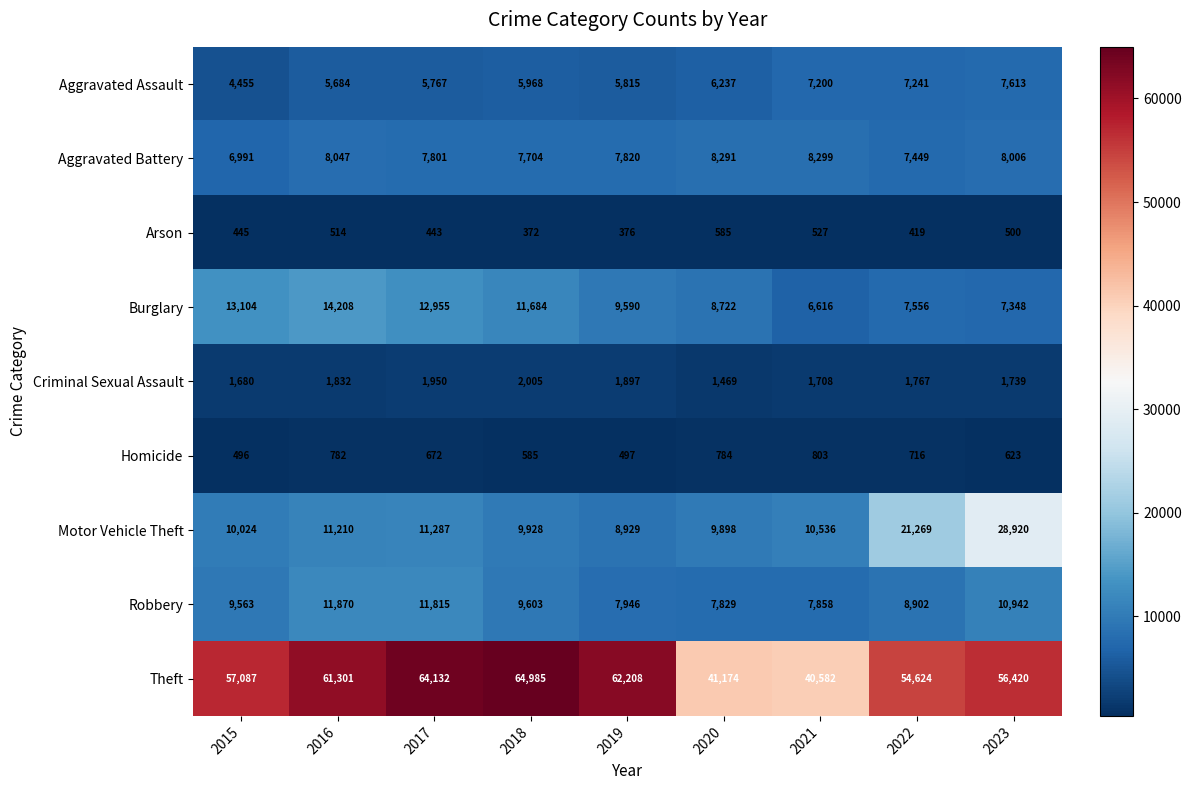

How many categories are shown in the chart?

9